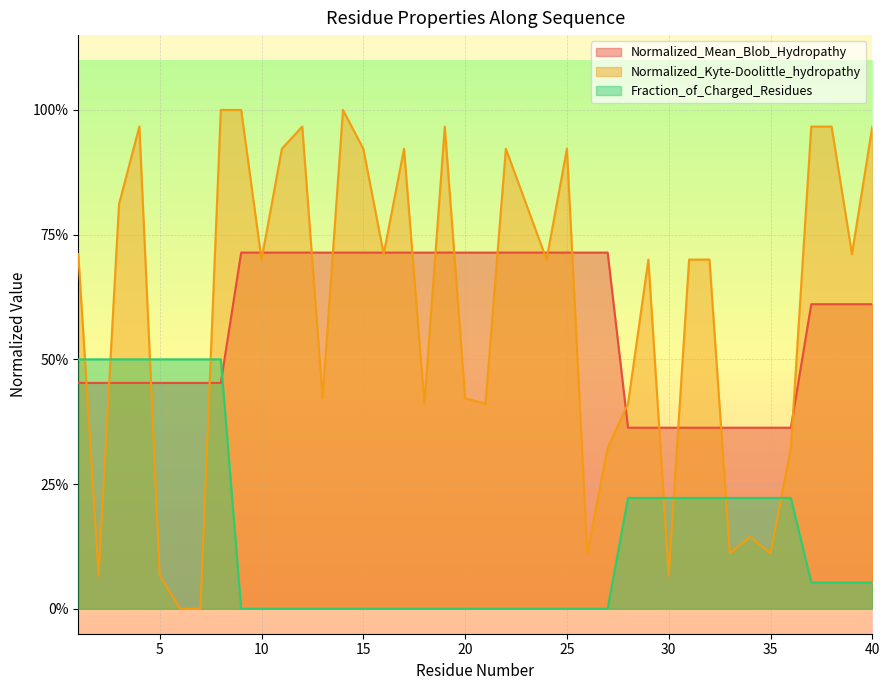

What are all the series names shown in the legend?

Normalized_Mean_Blob_Hydropathy, Normalized_Kyte-Doolittle_hydropathy, Fraction_of_Charged_Residues